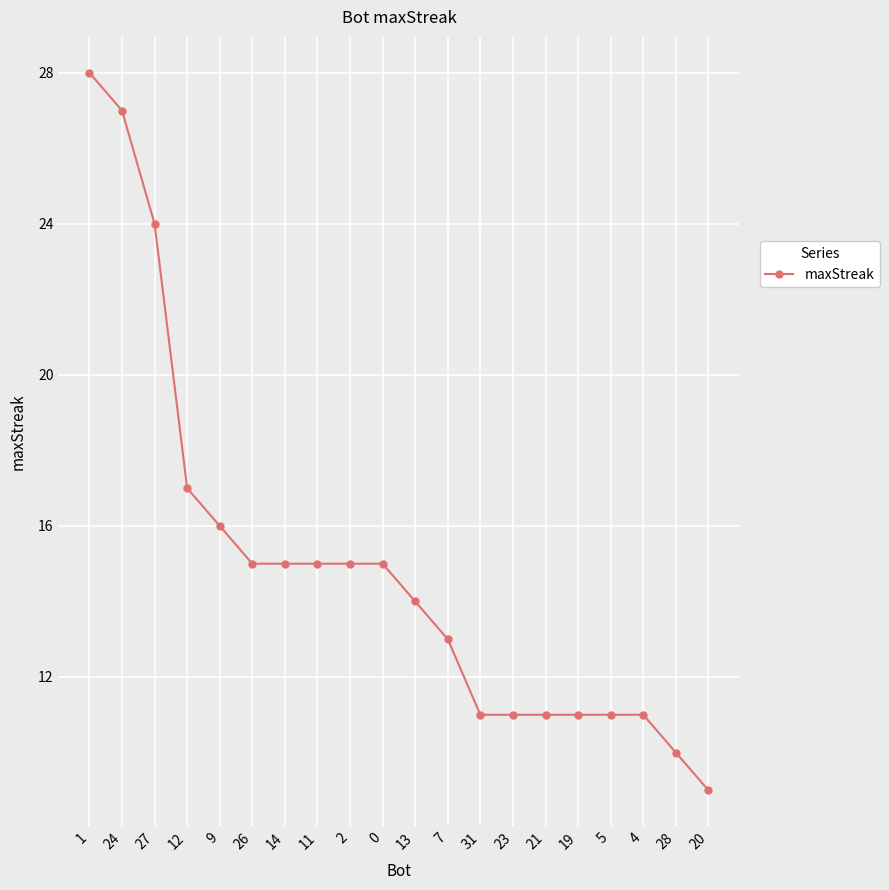

What is the average value?

15